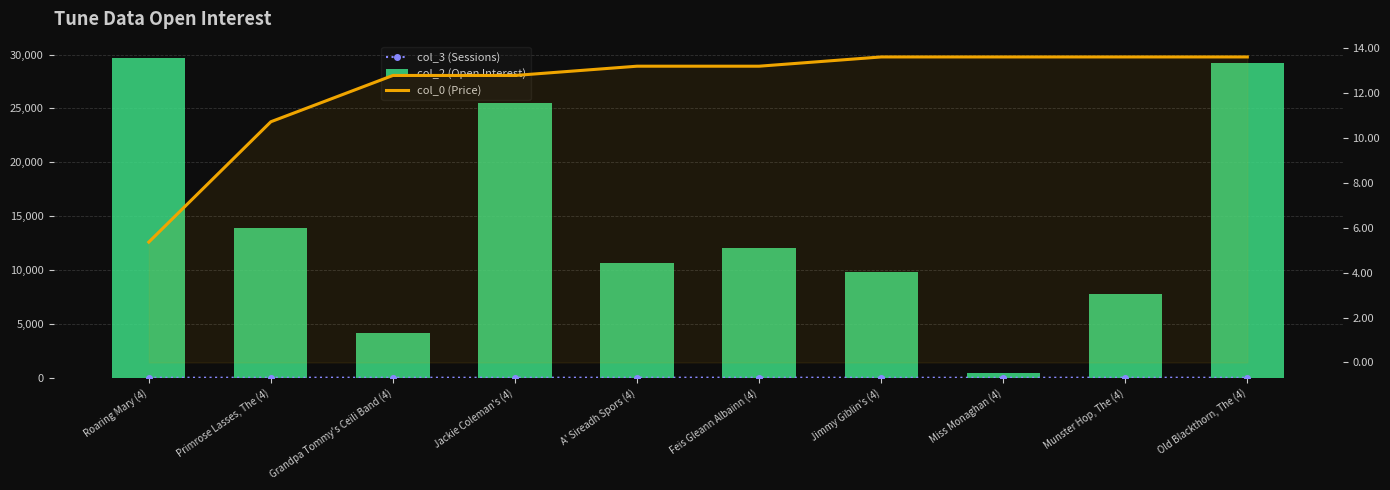

Between Grandpa Tommy's Ceili Band (4) and Feis Gleann Albainn (4), which series saw the biggest shift?

col_2 (Open Interest)